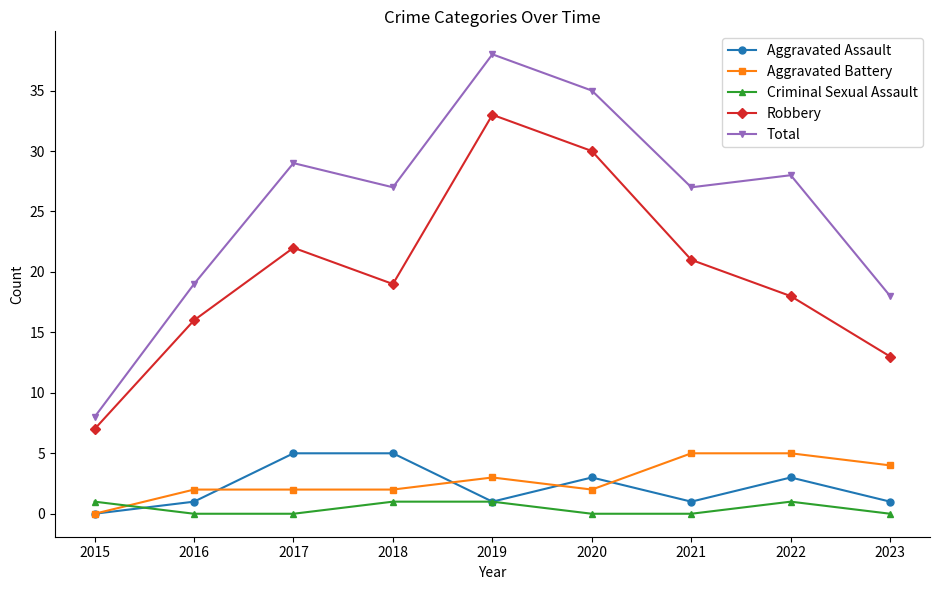

What is the difference between the maximum and minimum values in the Robbery series?

26